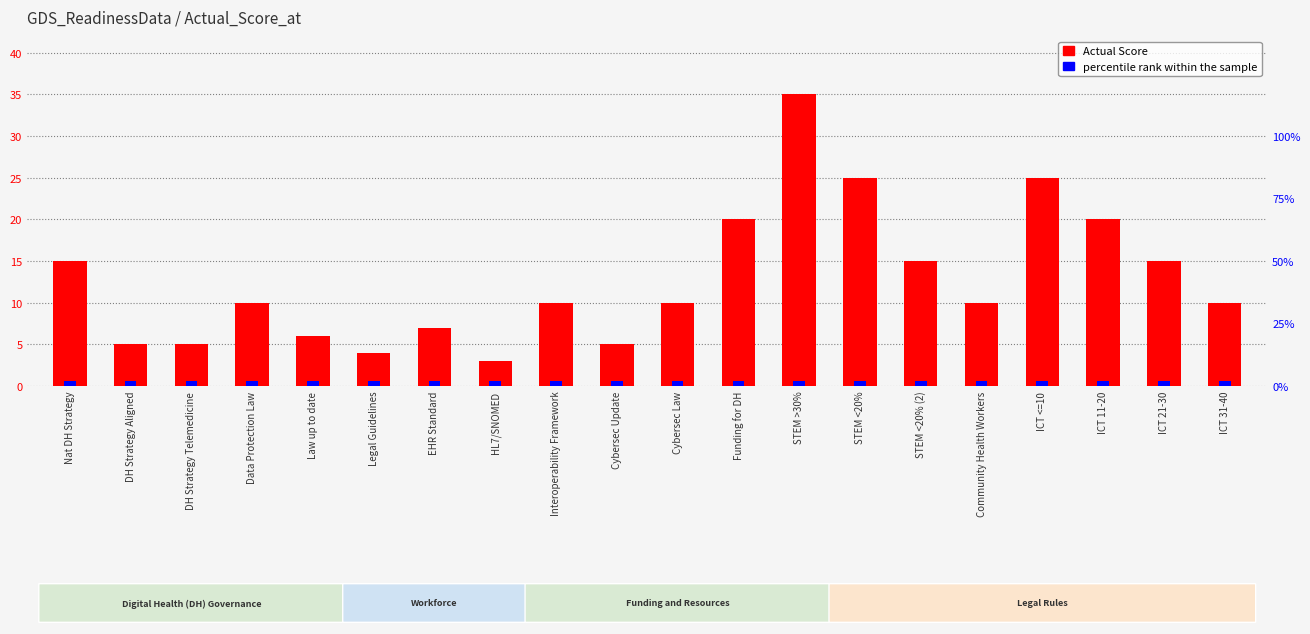

Rank the series at DH Strategy Telemedicine from lowest to highest value.

percentile rank within the sample, Actual Score